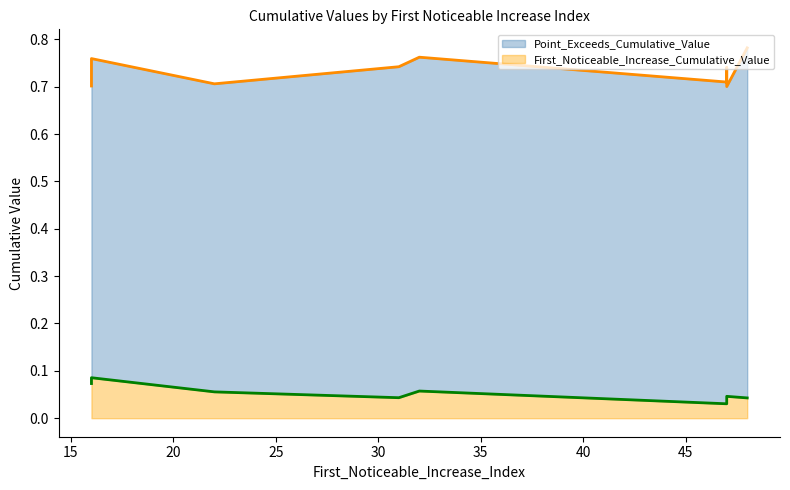

What is the label of the 3rd point from the left?

16